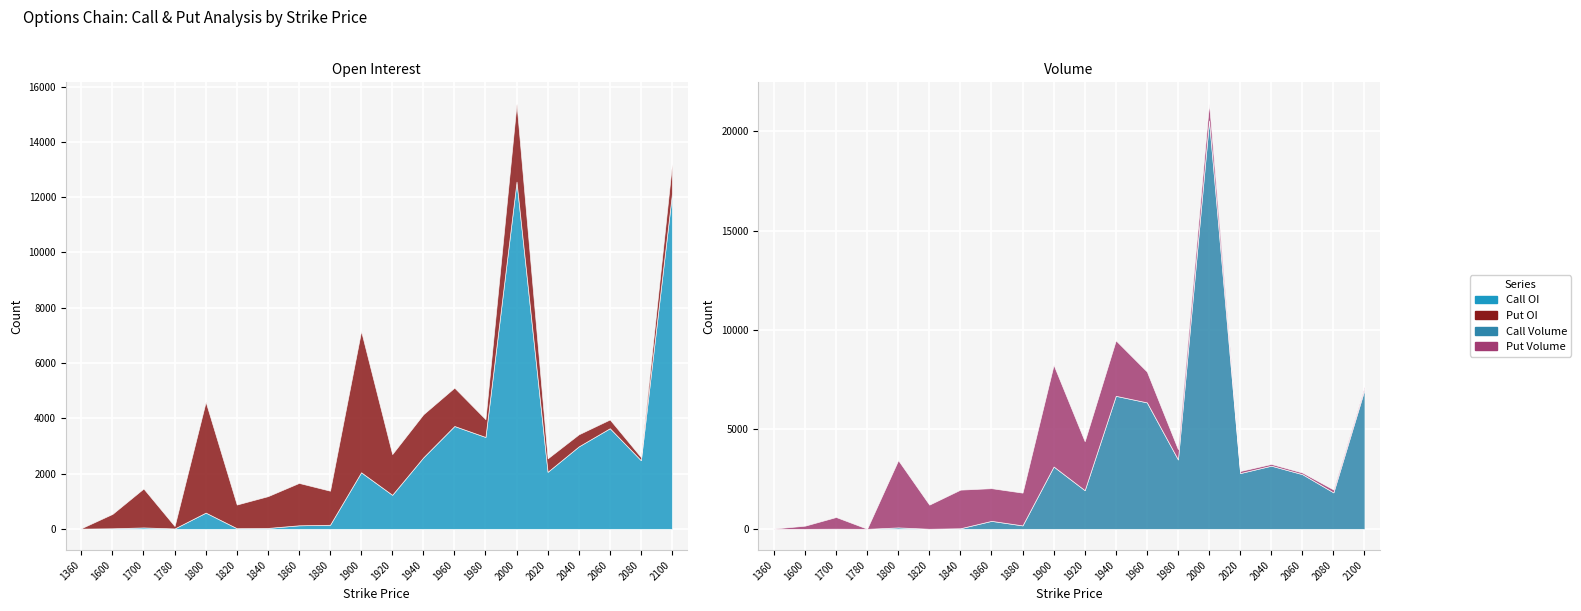

What is the value of the Call OI point at the 7th from the left?

33